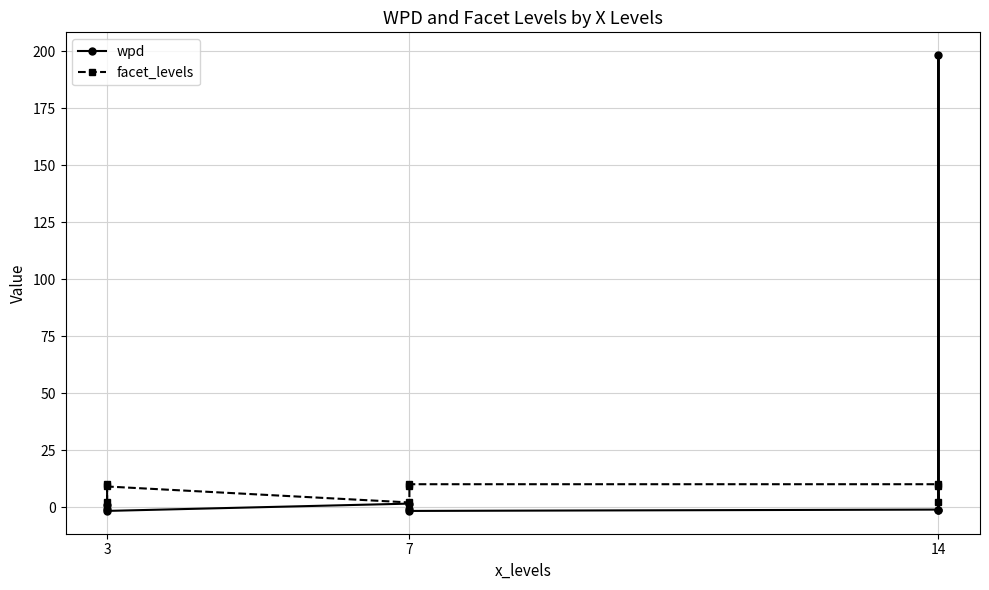

At 14, list the series in order from largest to smallest.

facet_levels, wpd